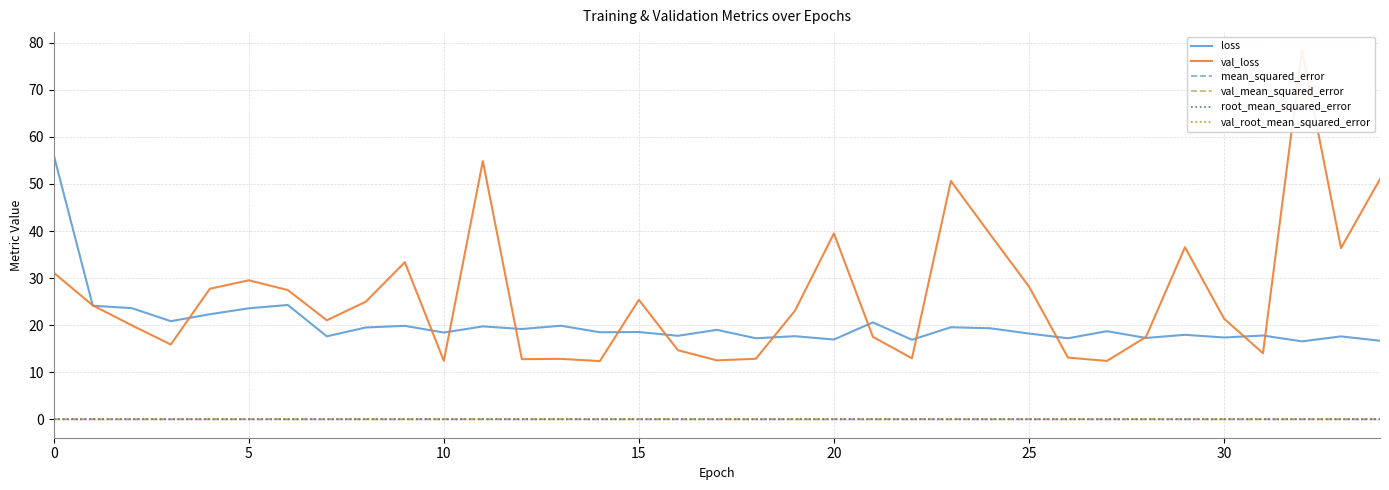

Between 20 and 32, which series saw the biggest shift?

val_loss